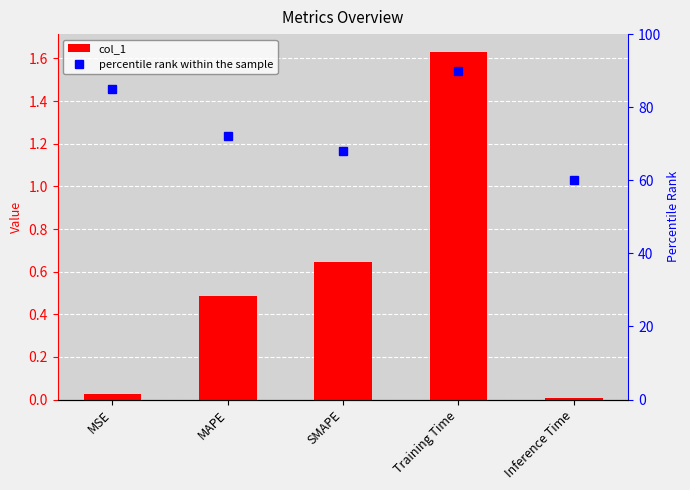

Rank the series at SMAPE from highest to lowest value.

percentile rank within the sample, col_1